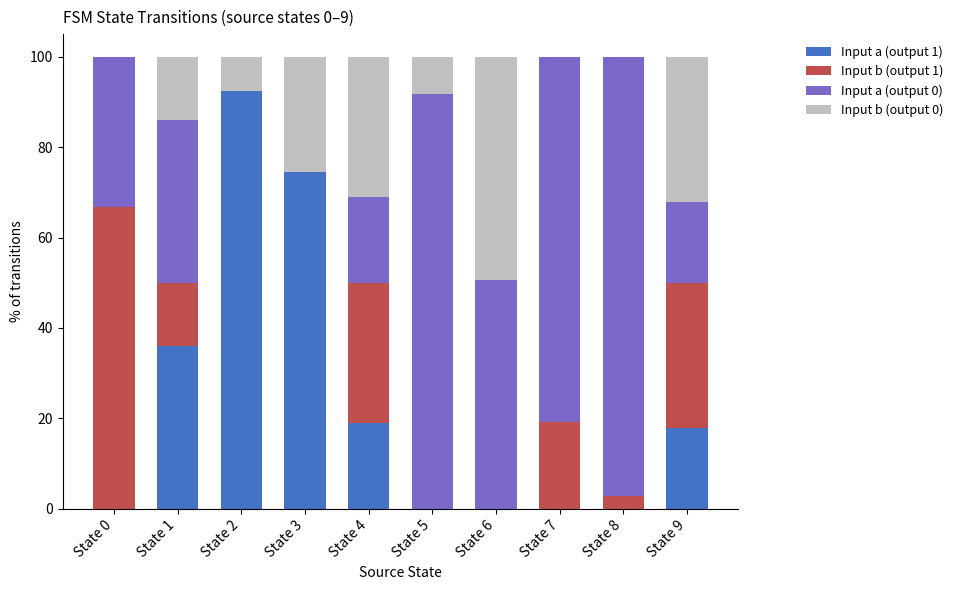

At which label does Input a (output 1) reach its peak?

State 2